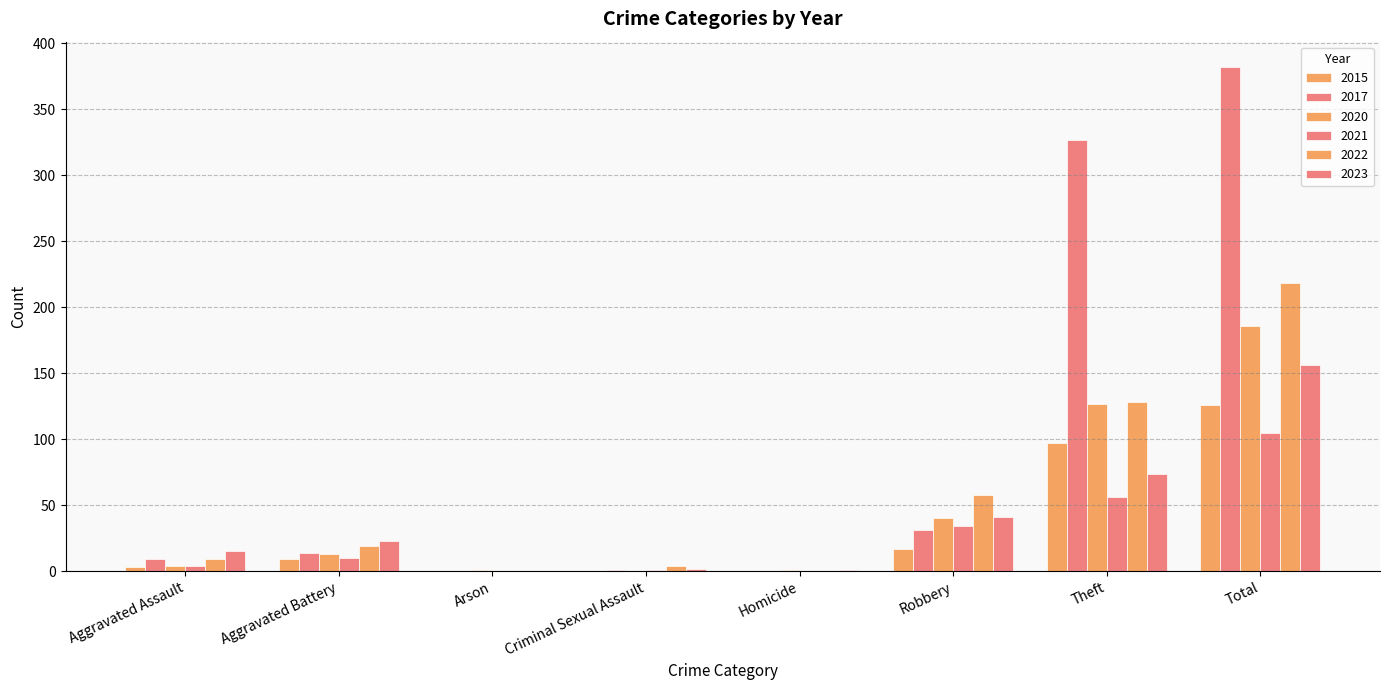

What is the label of the 5th bar from the right?

Criminal Sexual Assault